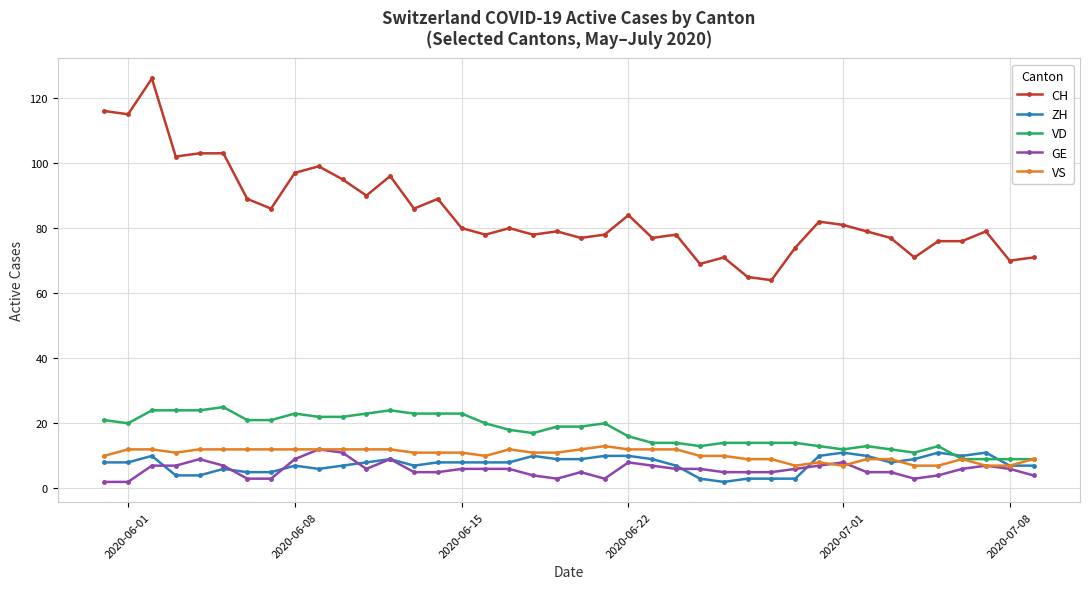

What is the maximum value for VD?

25